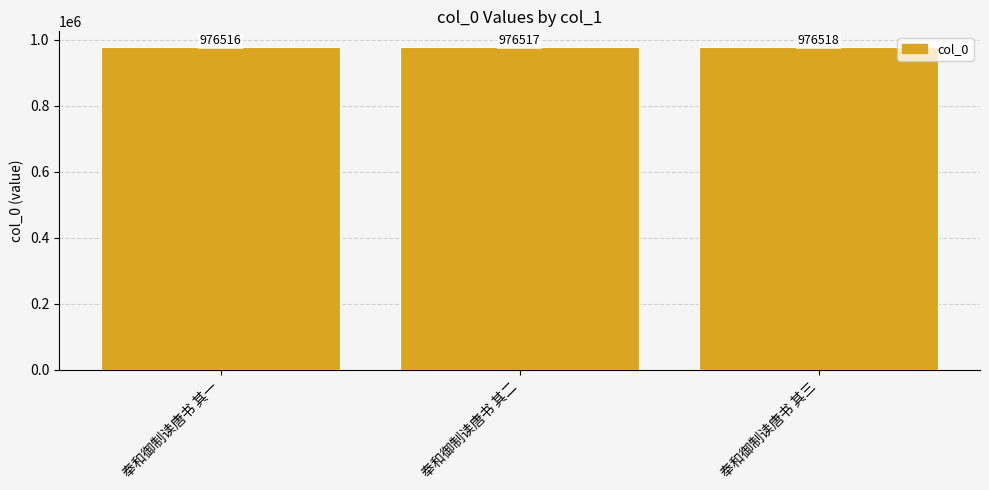

What is the difference between the values at 奉和御制读唐书 其二 and 奉和御制读唐书 其一?

1